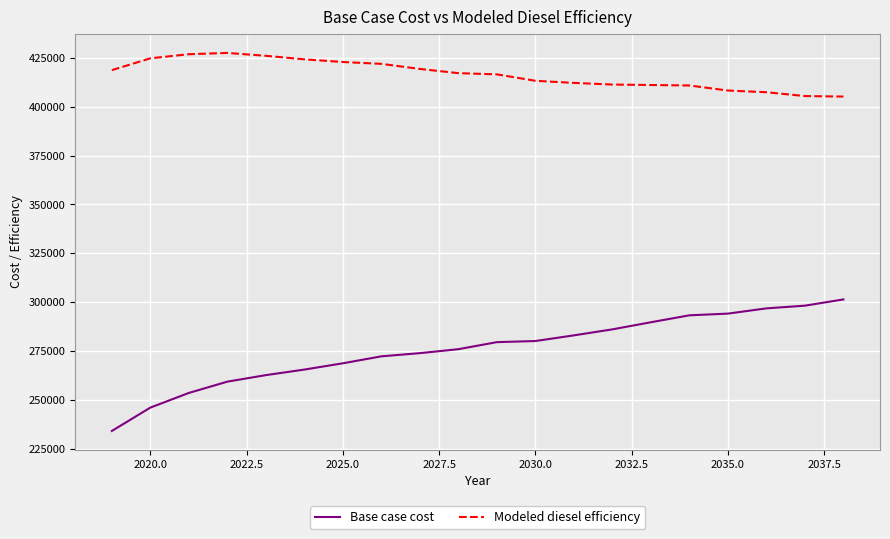

Does the chart have visible grid lines?

Yes